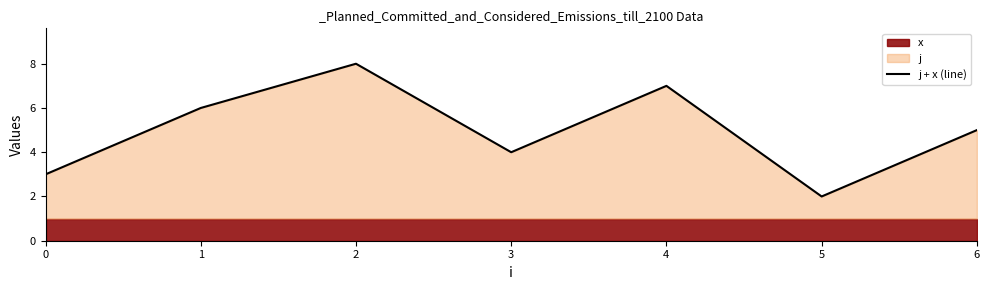

What is the average value?

5